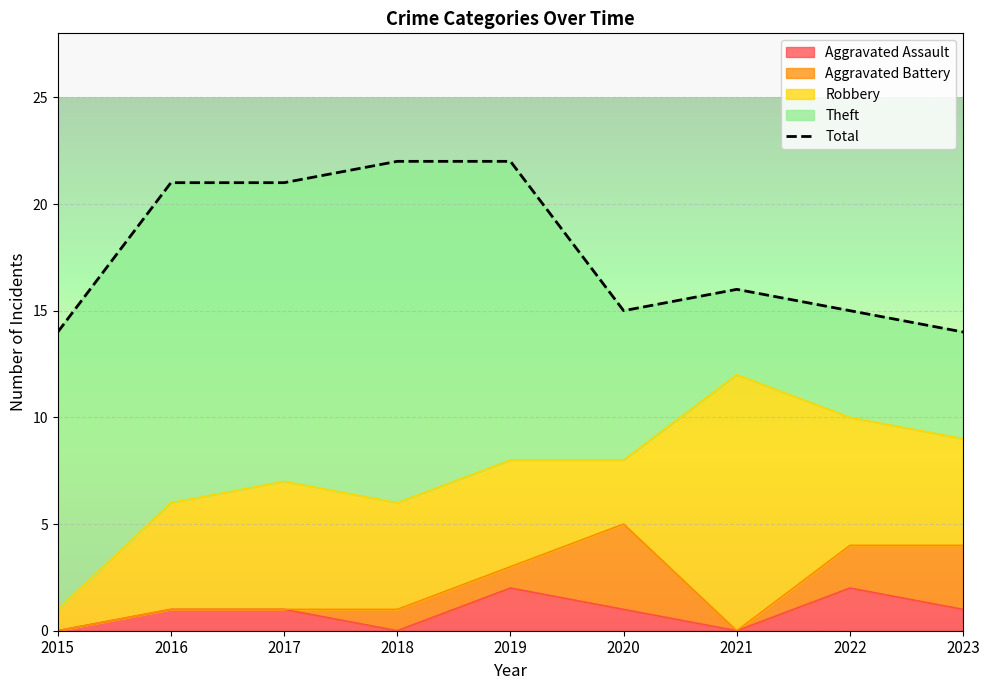

List the labels in order of value, largest first.

2018, 2019, 2016, 2017, 2021, 2020, 2022, 2015, 2023